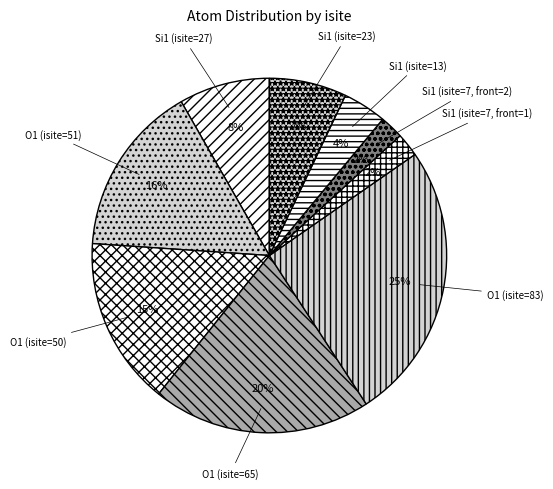

Does O1 (isite=50) represent more than half of the total?

No